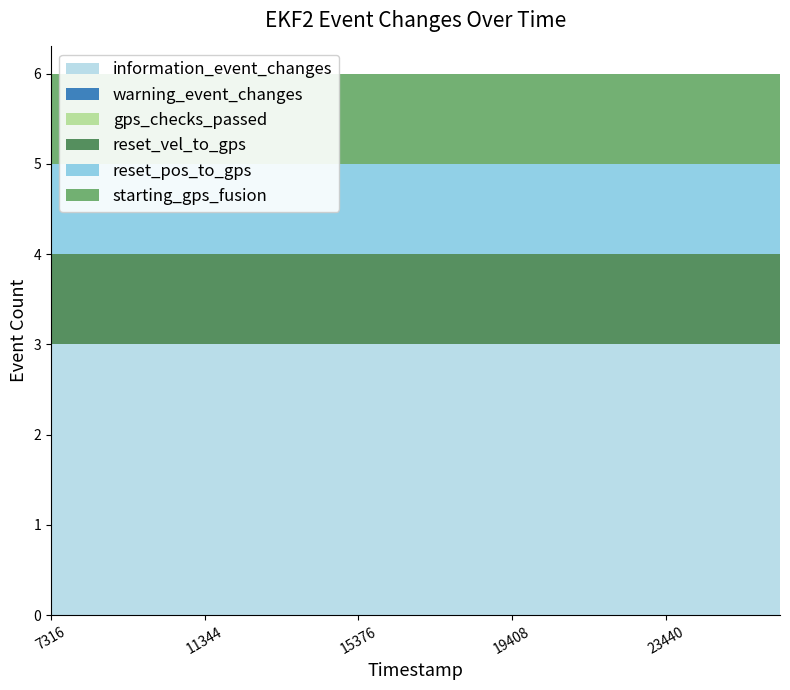

Reading left to right, list all the values displayed in this chart.

information_event_changes: 3	3	3	3	3	3	3	3	3	3	3	3	3	3	3	3	3	3	3	3
warning_event_changes: 0	0	0	0	0	0	0	0	0	0	0	0	0	0	0	0	0	0	0	0
gps_checks_passed: 0	0	0	0	0	0	0	0	0	0	0	0	0	0	0	0	0	0	0	0
reset_vel_to_gps: 1	1	1	1	1	1	1	1	1	1	1	1	1	1	1	1	1	1	1	1
reset_pos_to_gps: 1	1	1	1	1	1	1	1	1	1	1	1	1	1	1	1	1	1	1	1
starting_gps_fusion: 1	1	1	1	1	1	1	1	1	1	1	1	1	1	1	1	1	1	1	1